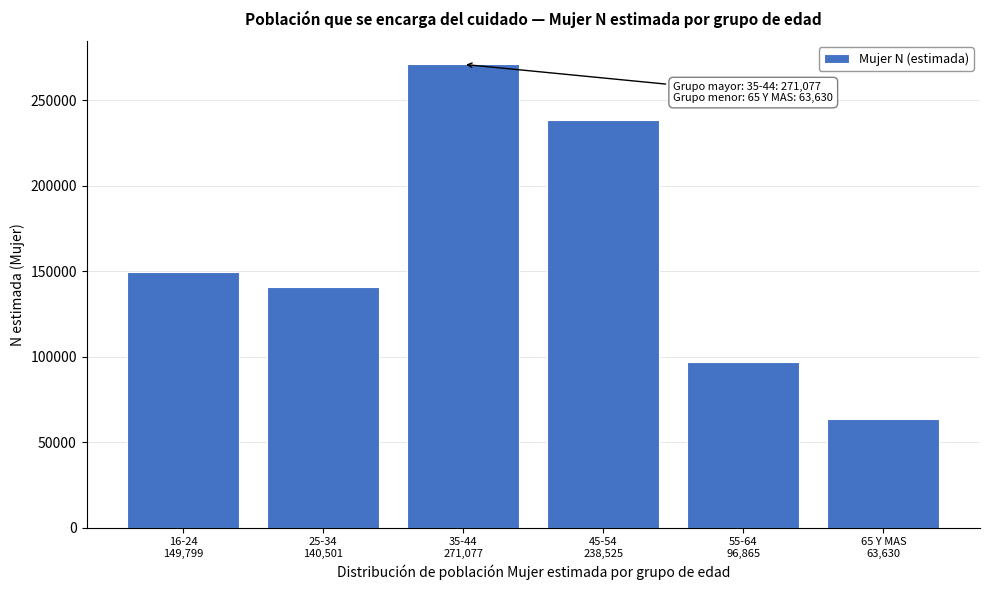

Reading left to right, transcribe all the data shown in this chart.

149799	140501	271077	238525	96865	63630